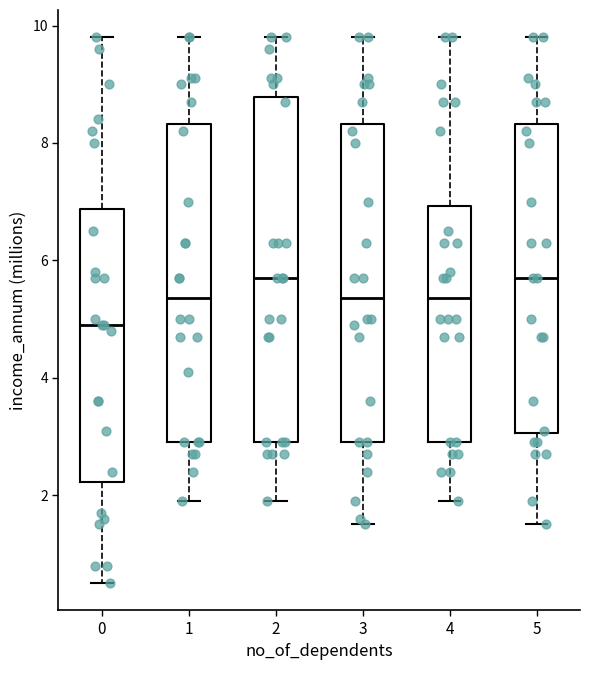

Reading left to right, read every box against the y-axis: the position of its median line, the range the box covers, and the ends of its whiskers. The values are not printed on the chart, so give them approximately, as read against the axis.

0: median 5.0, box 2.2 to 6.8, whiskers 0.6 to 9.8
1: median 5.4, box 3.0 to 8.4, whiskers 2.0 to 9.8
2: median 5.8, box 3.0 to 8.8, whiskers 2.0 to 9.8
3: median 5.4, box 3.0 to 8.4, whiskers 1.6 to 9.8
4: median 5.4, box 3.0 to 7.0, whiskers 2.0 to 9.8
5: median 5.8, box 3.0 to 8.4, whiskers 1.6 to 9.8